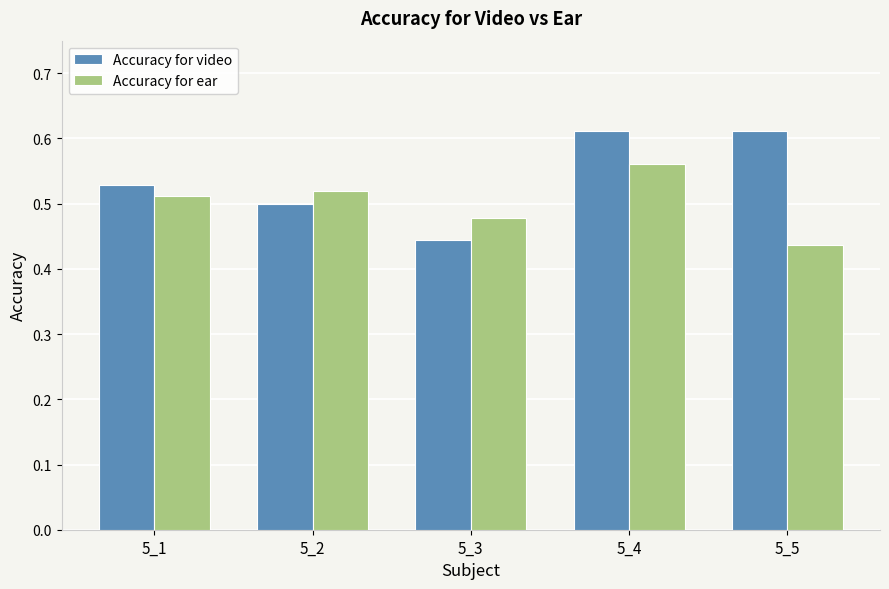

Which series has the largest range (max minus min)?

Accuracy for video